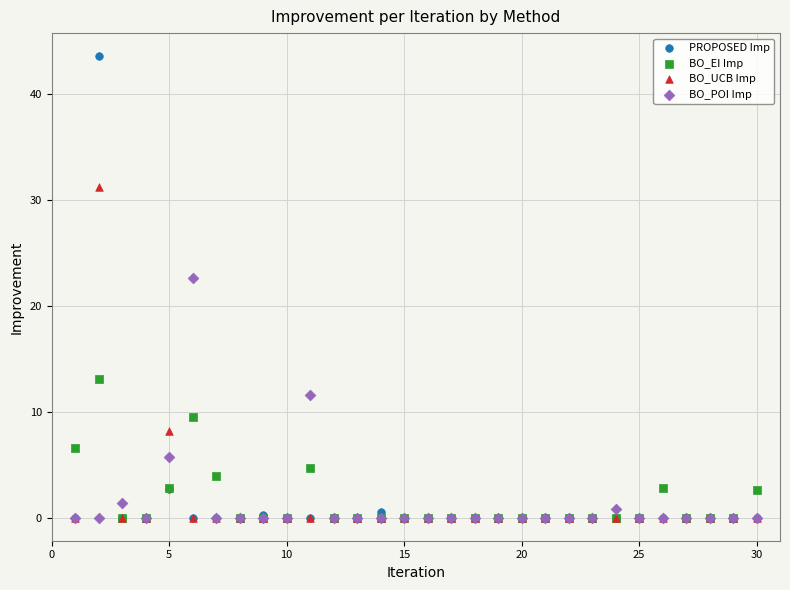

Which series contains the highest Y value?

PROPOSED Imp